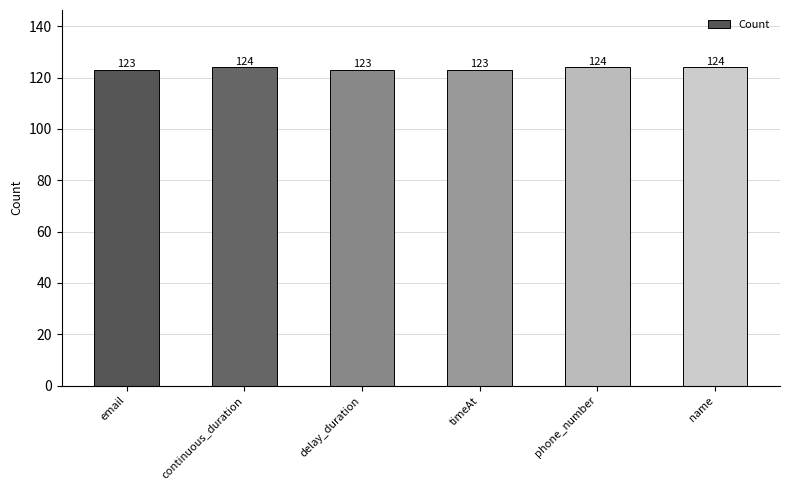

Is it true that the value at timeAt is 123?

True